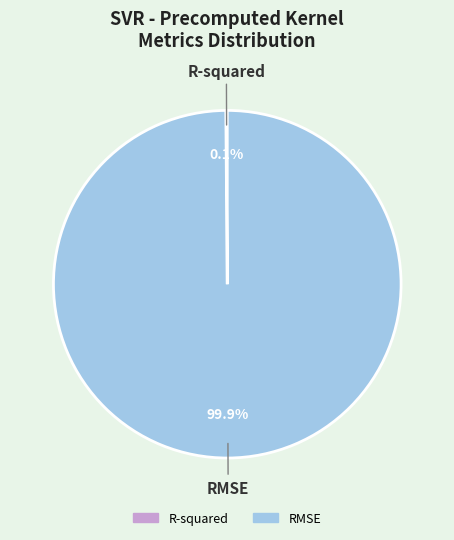

Which slice is the largest?

RMSE